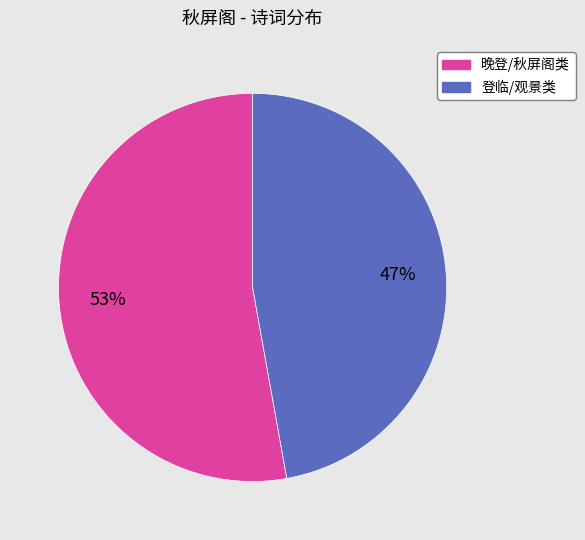

To the nearest percent, what is the average slice percentage?

50%